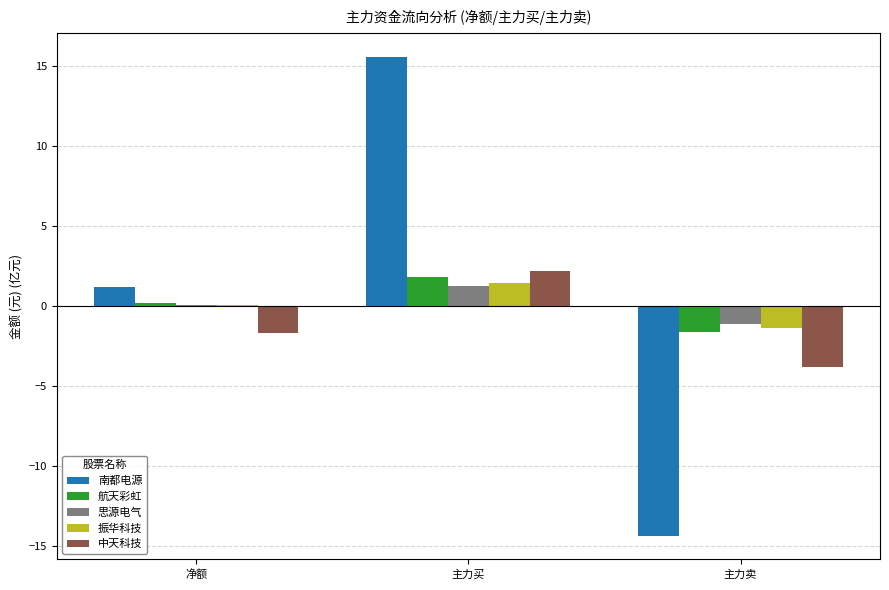

Is it true that 思源电气 equals 1.2 at 主力买?

True